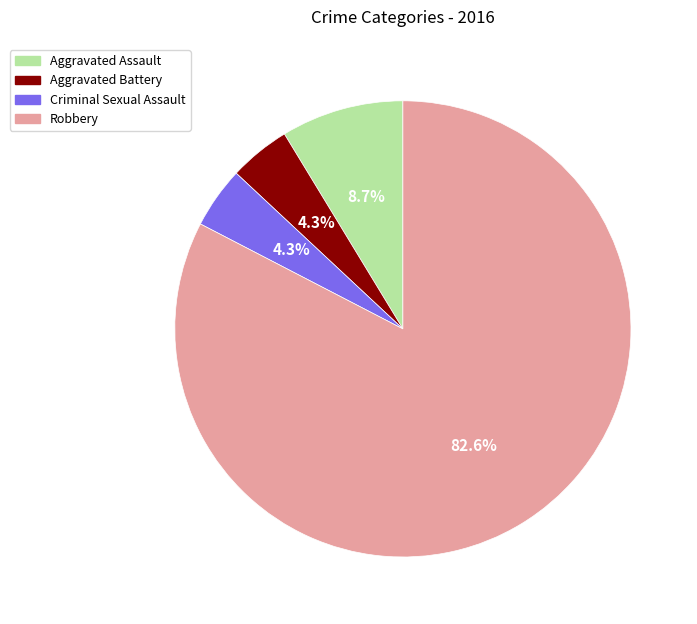

What is the ratio of the value at Criminal Sexual Assault to the value at Aggravated Battery?

1.0